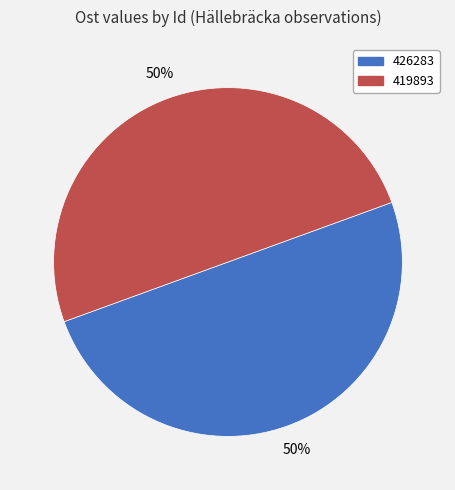

Is it true that 419893 is 50% of the pie?

True